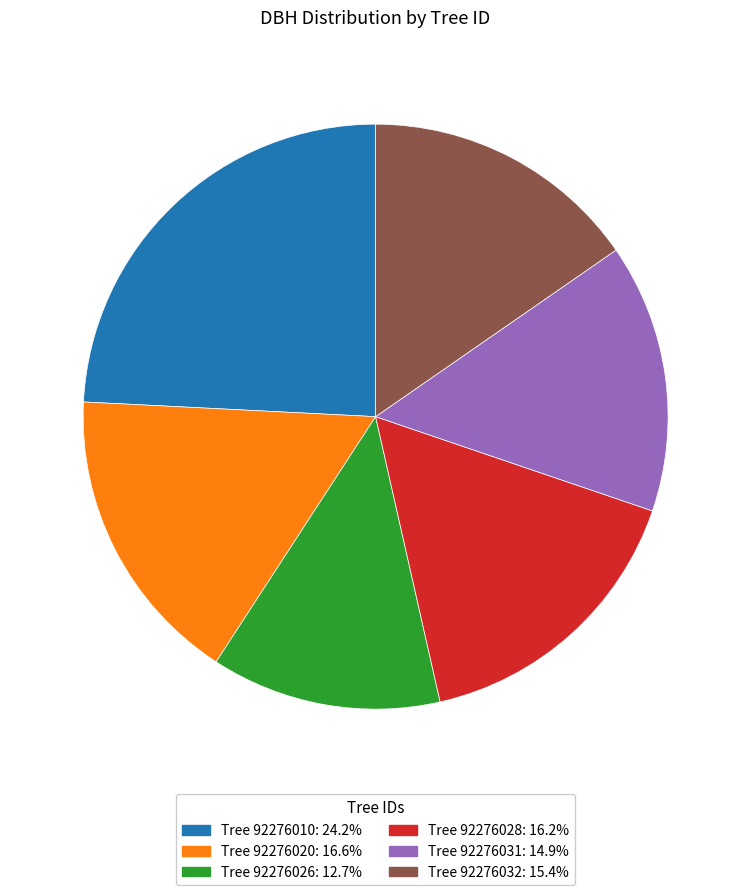

Does any single category account for the majority?

No